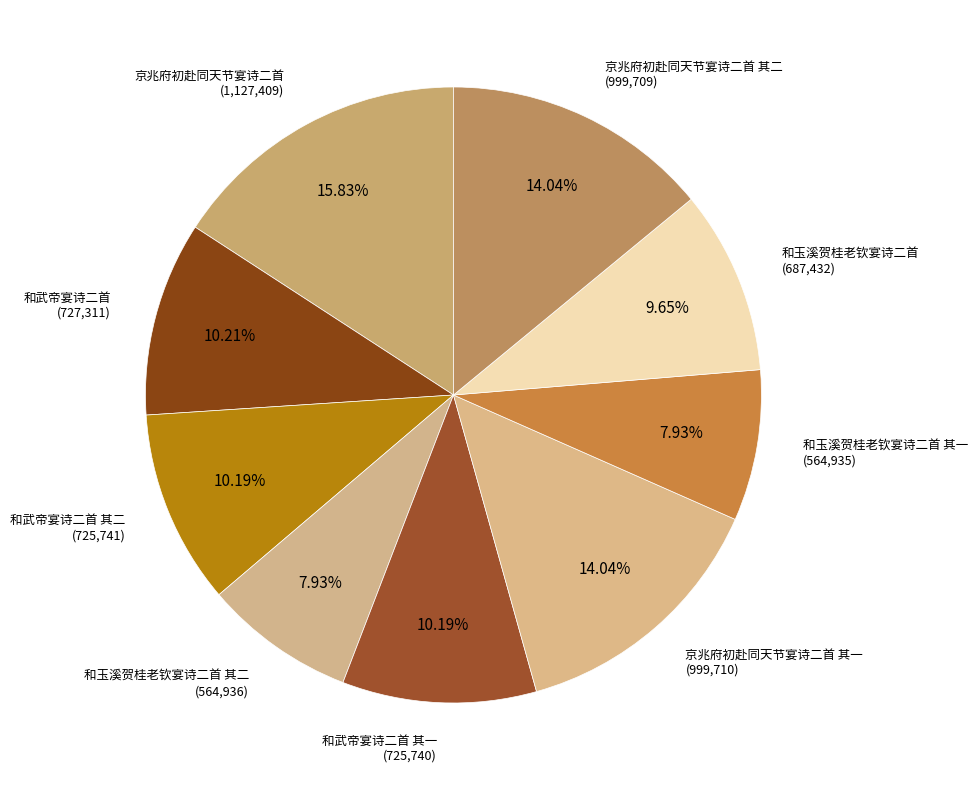

How many slices are in this pie chart?

9